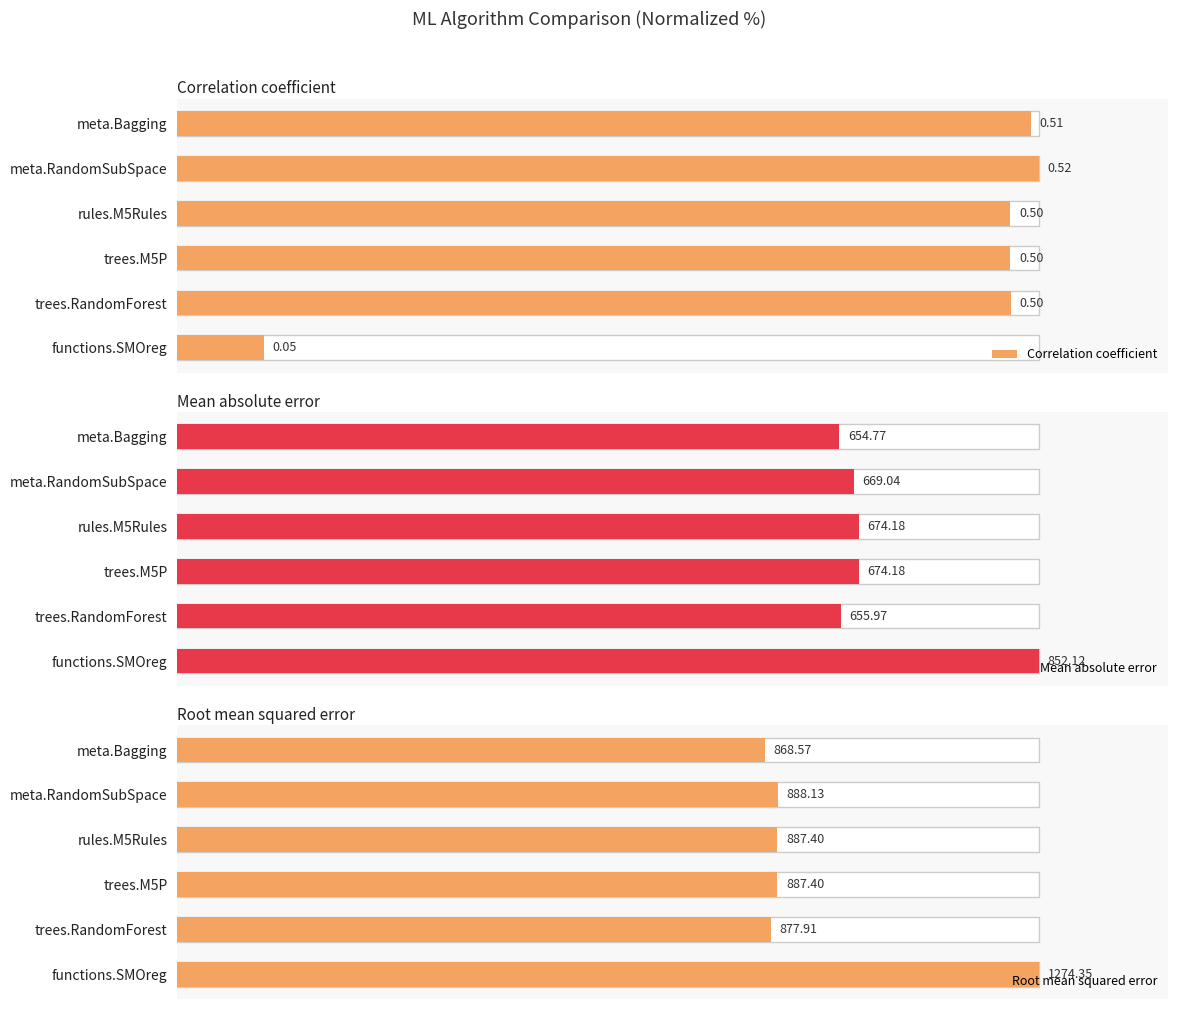

How many groups of bars are there?

6